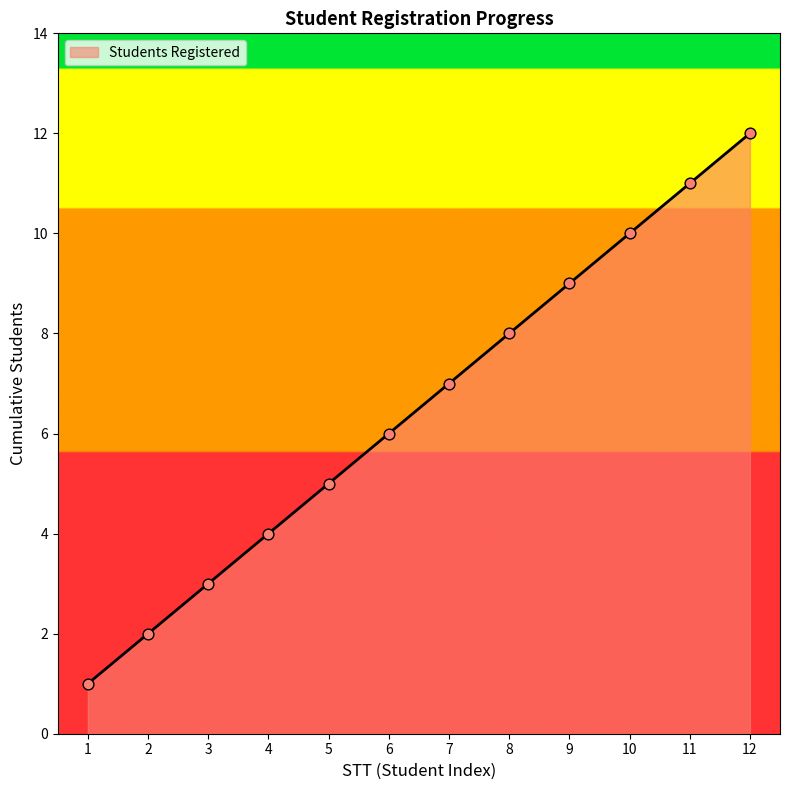

Between 3 and 6, which is larger?

6